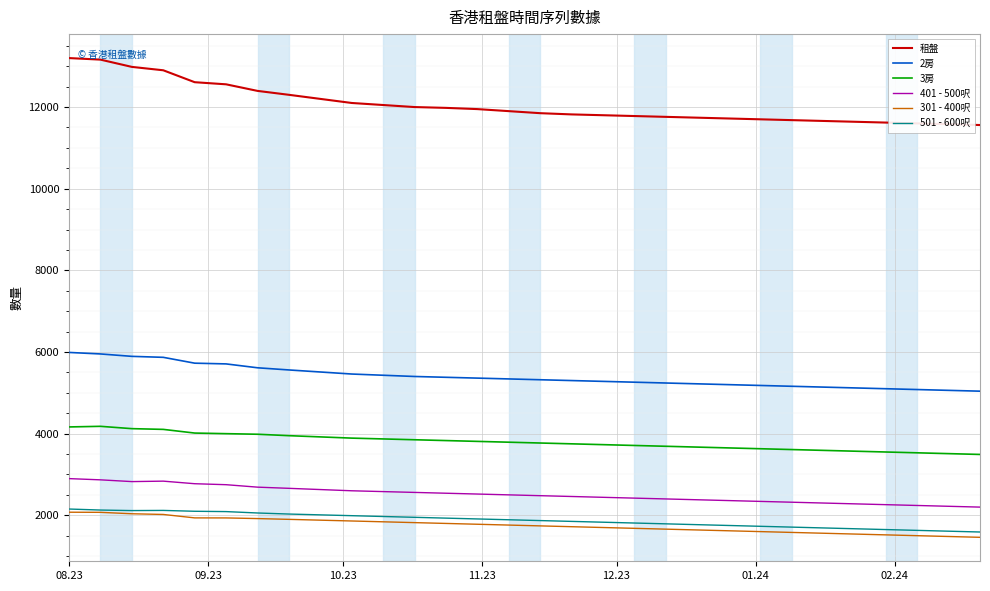

True or false: 租盤 and 2房 intersect in this chart.

False